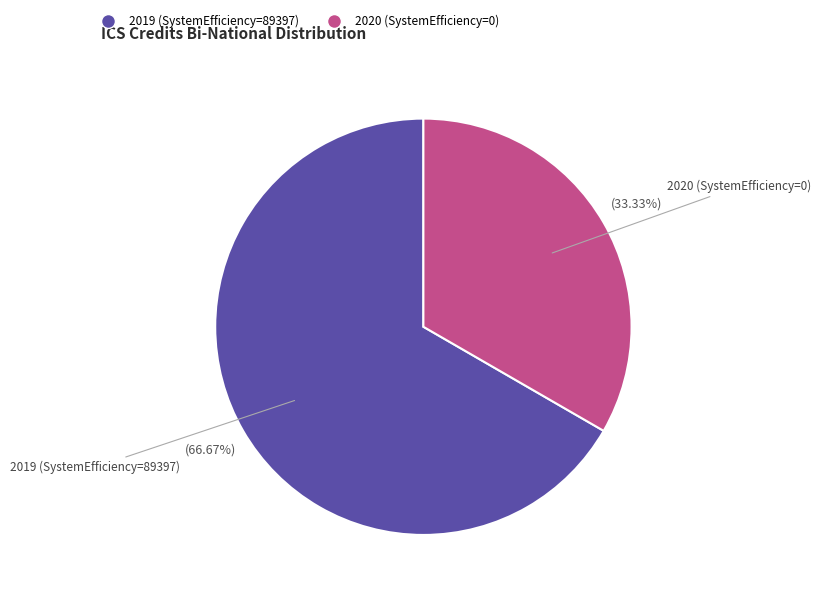

Combined, do 2020 (SystemEfficiency=0) and 2019 (SystemEfficiency=89397) account for over 50%?

Yes